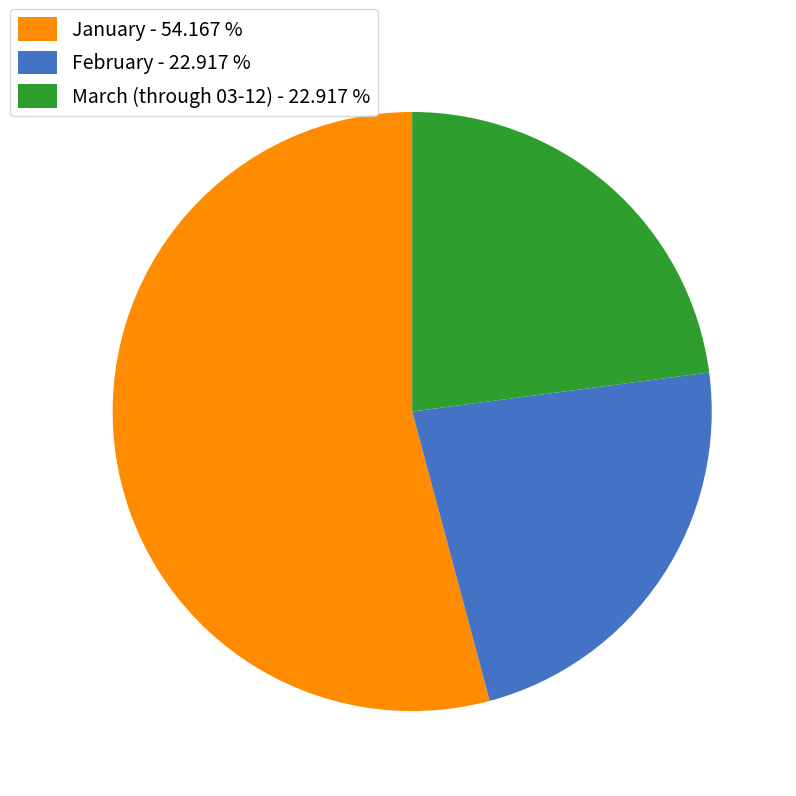

Which has a higher value, January - 54.167 % or March (through 03-12) - 22.917 %?

January - 54.167 %